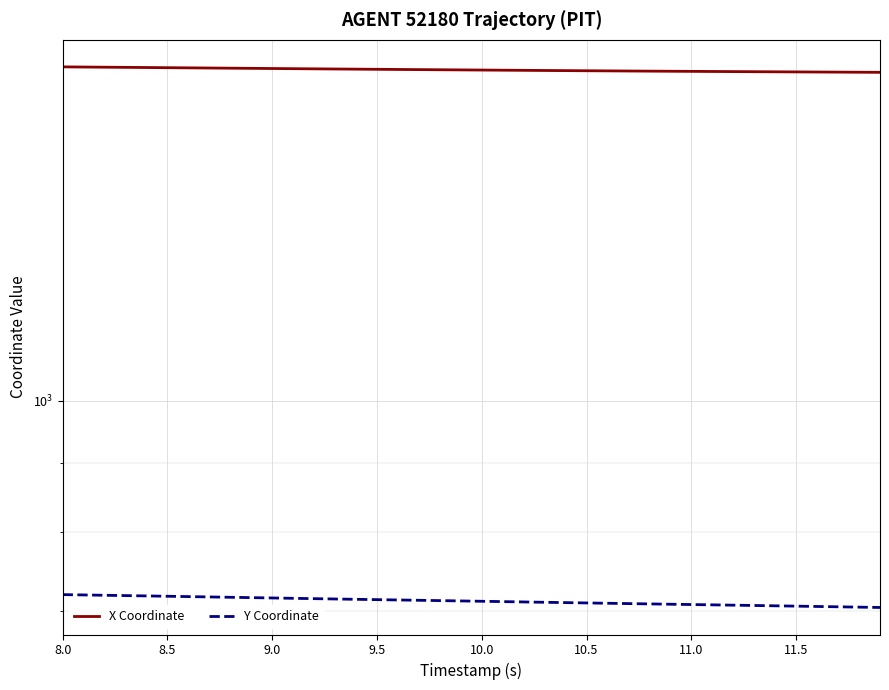

What is the minimum value for X Coordinate?

1746.0